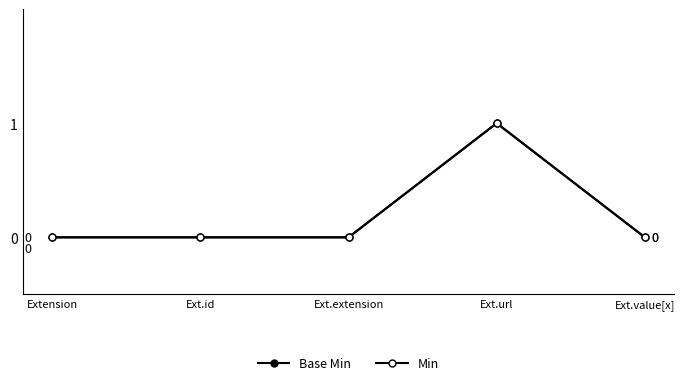

Which series has the largest total across all categories?

Base Min